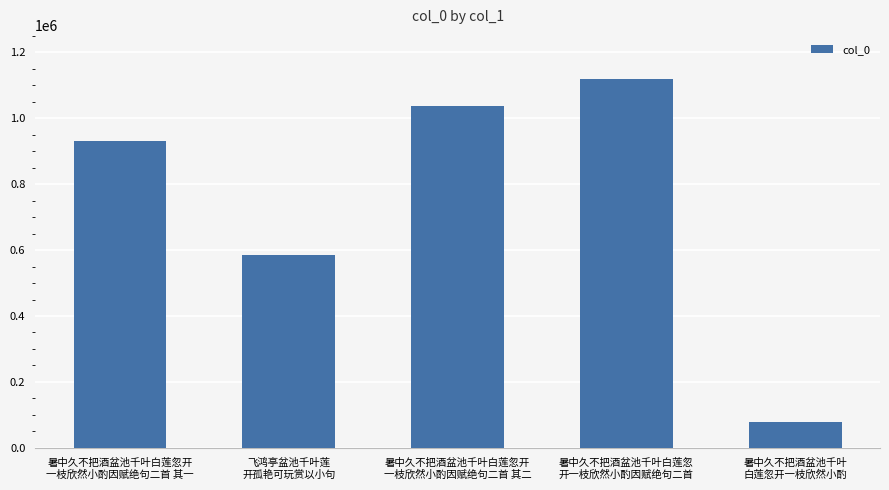

What is the difference between the second highest and second lowest values?

452647